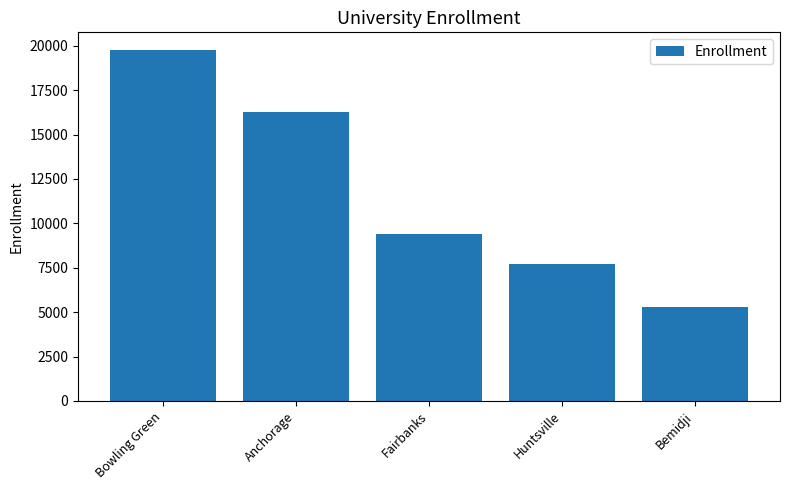

How many series are shown in this chart?

1